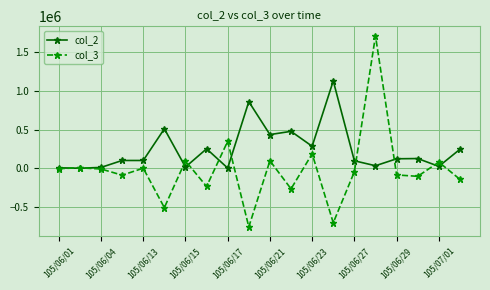

How many series are shown in this chart?

2